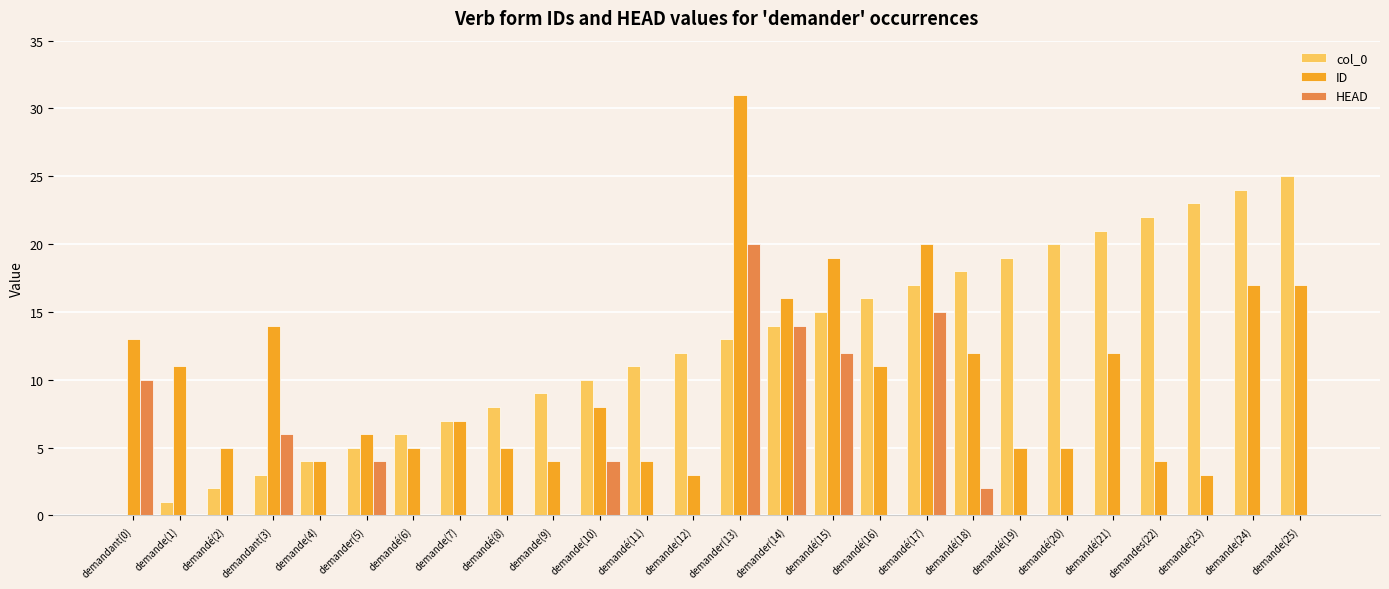

Are the bars horizontal?

No